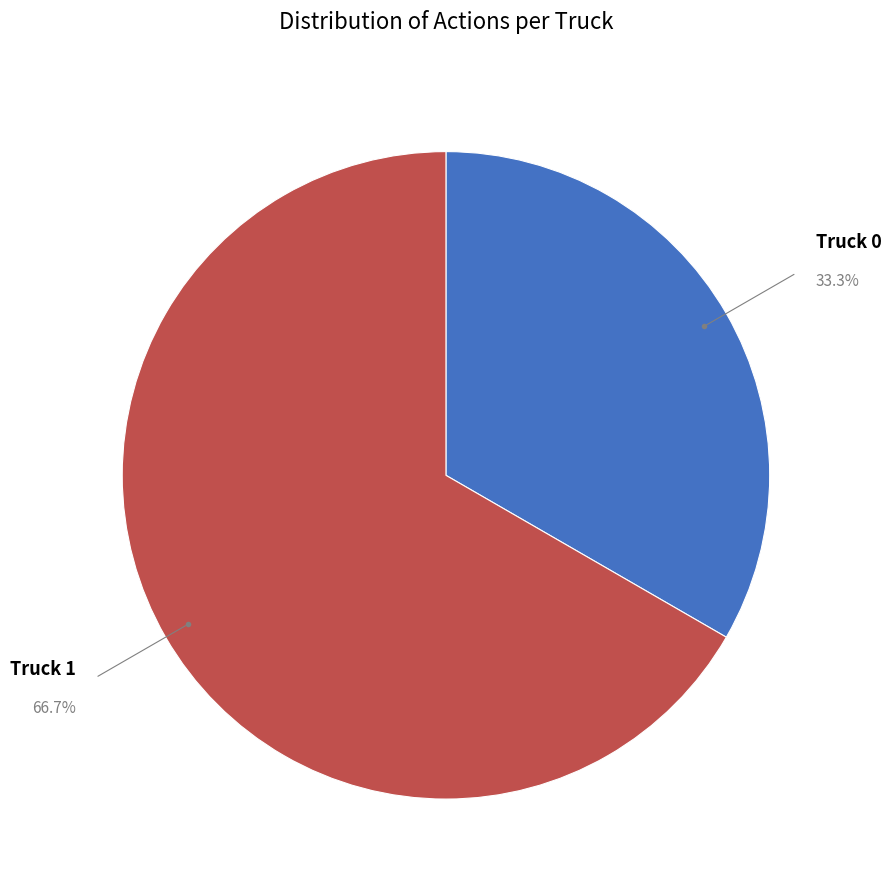

To the nearest percent, what portion does Truck 1 represent?

67%